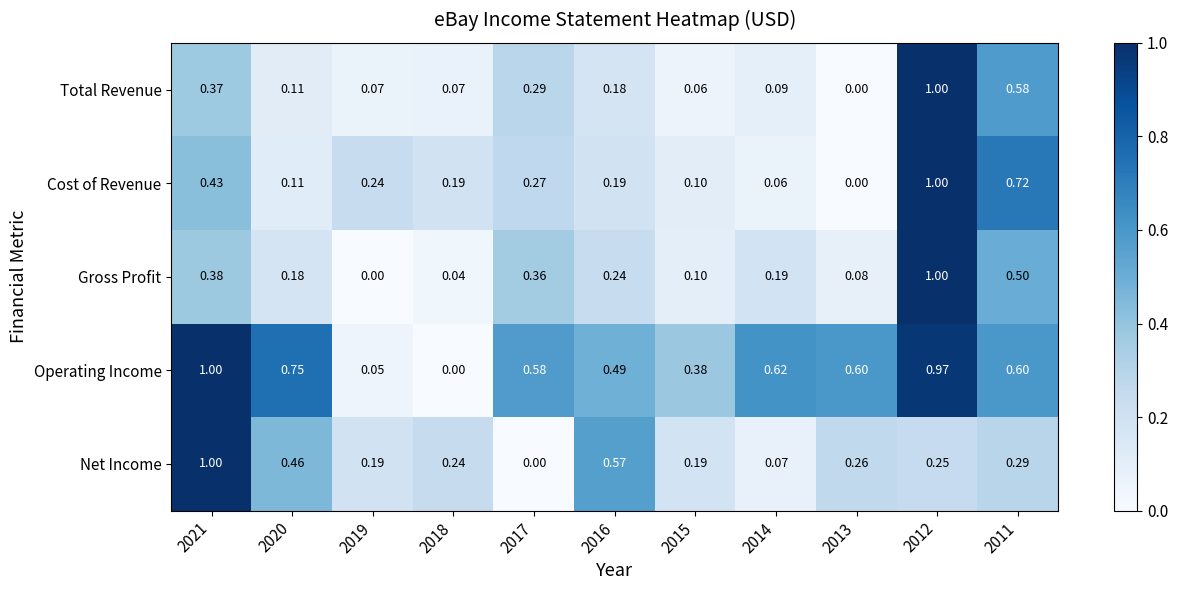

How many values in Operating Income are above zero?

10